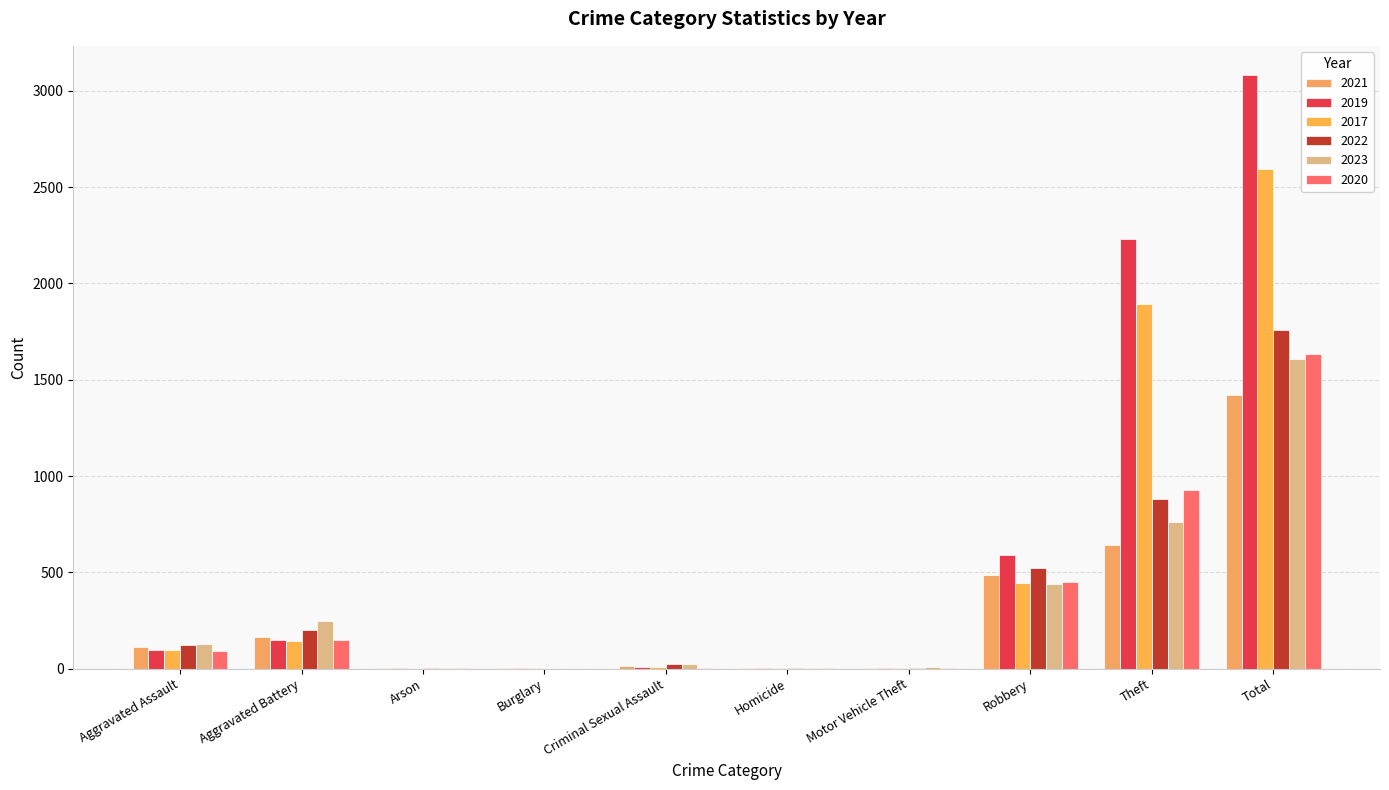

At how many categories does at least one series exceed 1044?

2